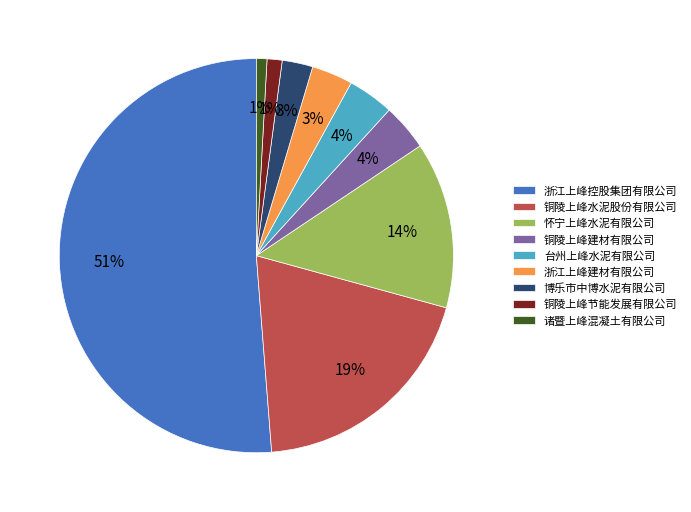

Which slice is the largest?

浙江上峰控股集团有限公司